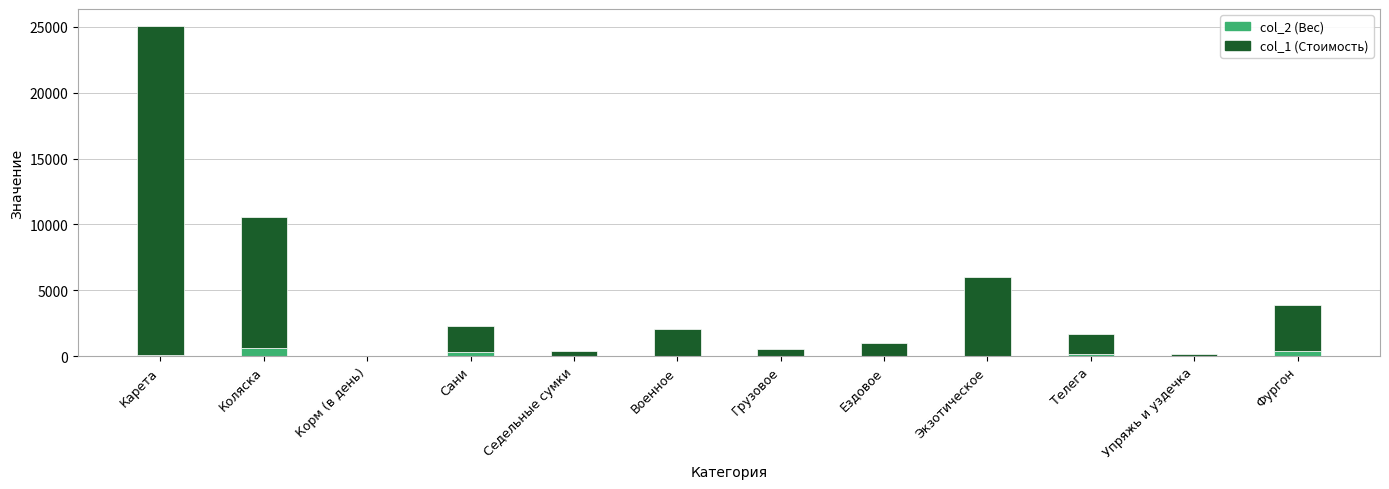

What is the difference between the maximum and minimum values in the col_1 (Стоимость) series?

24995